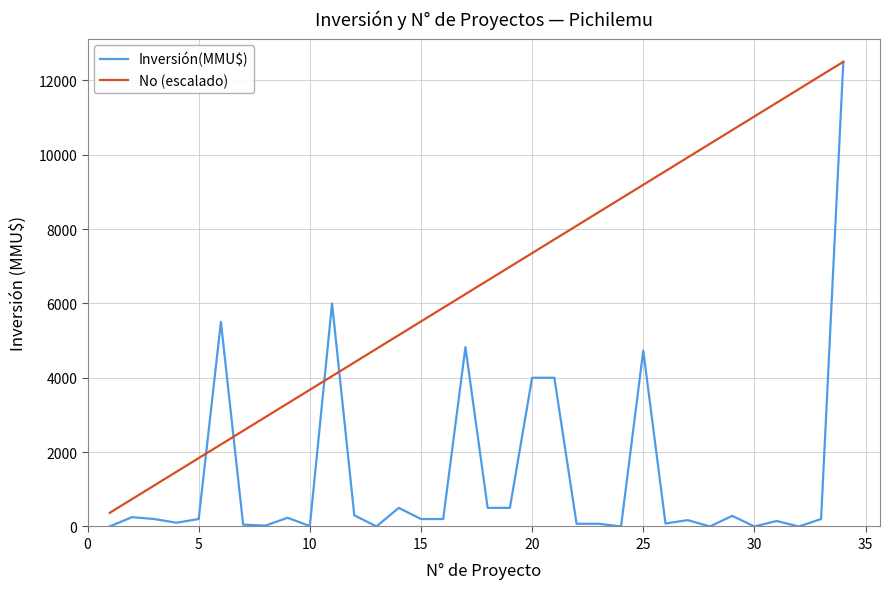

What are all the series names shown in the legend?

Inversión(MMU$), No (escalado)